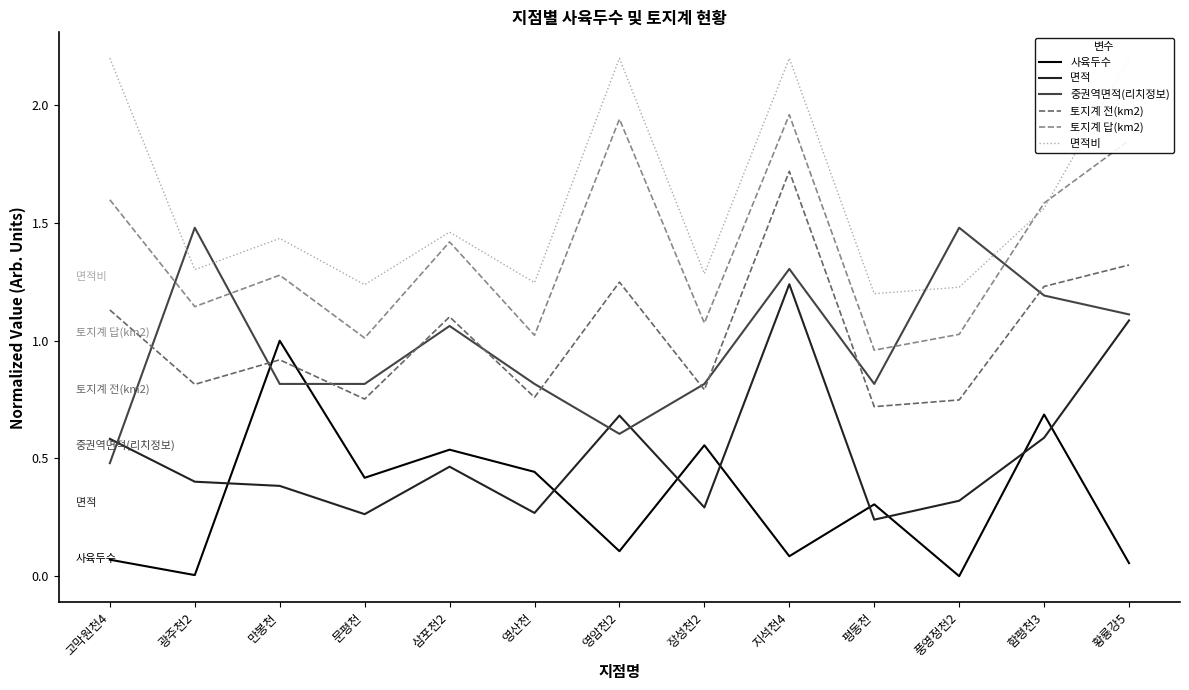

True or false: 면적 and 토지계 답(km2) cross at least once.

False